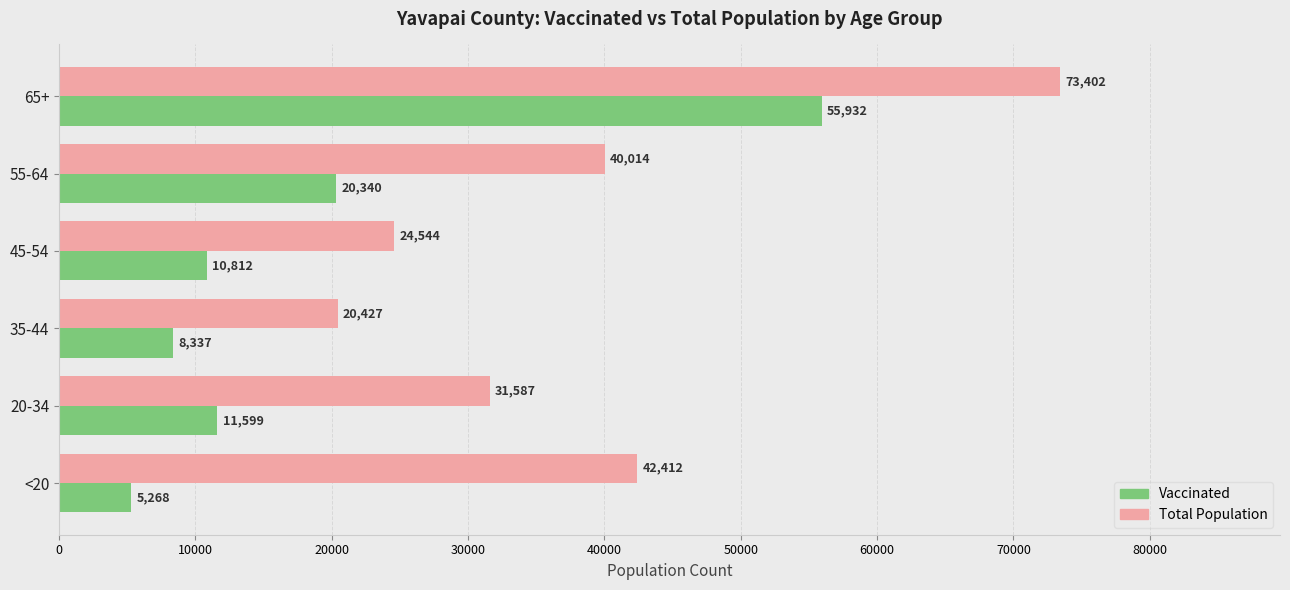

What is the difference between the highest and lowest values at 55-64?

19674